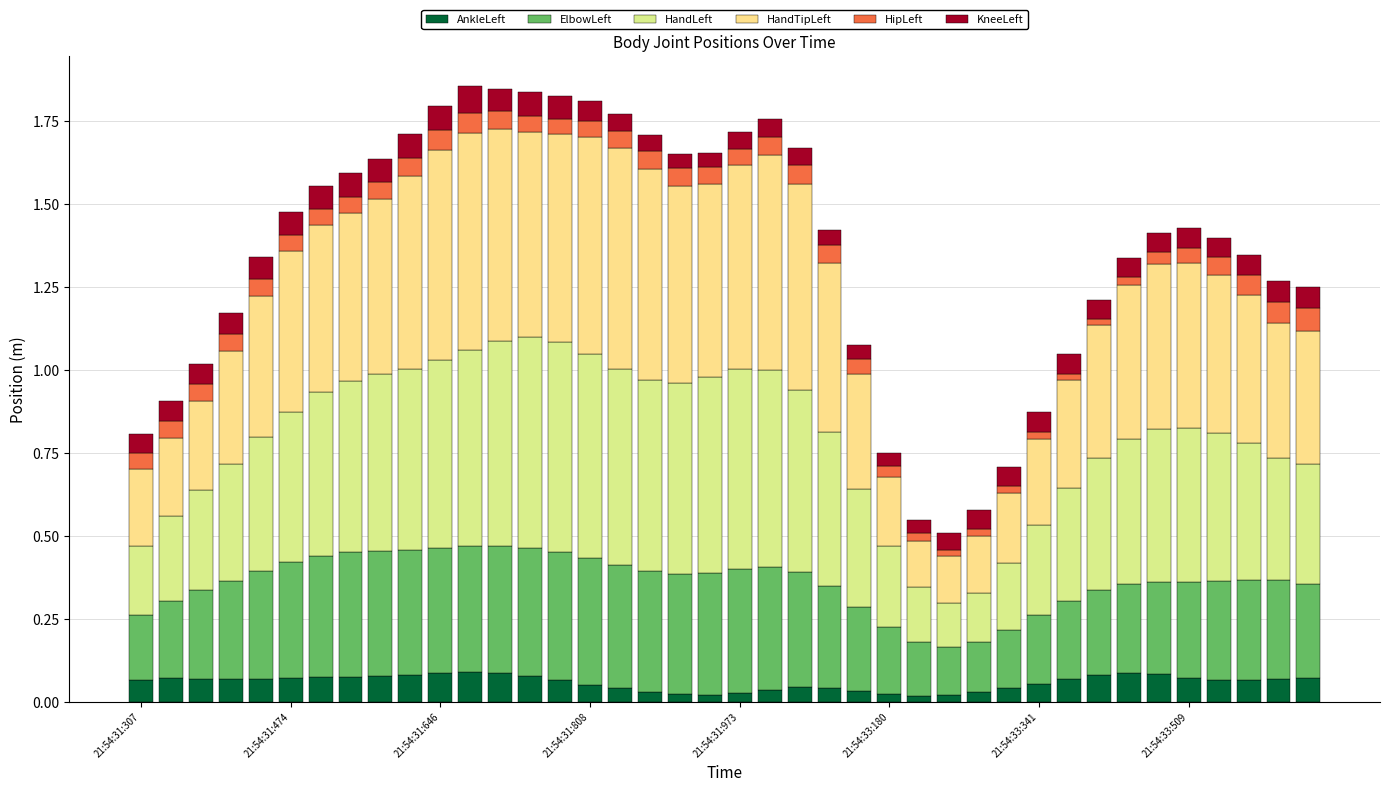

What is the difference between the second highest and minimum values in the HandLeft series?

0.5